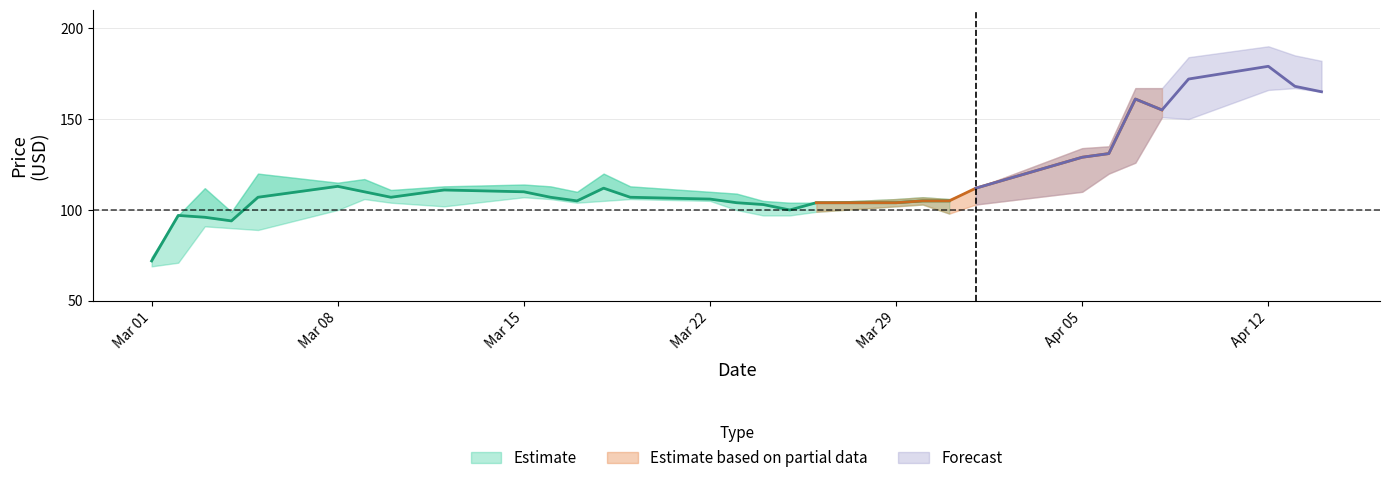

Reading left to right, transcribe all the data shown in this chart.

High: 0=74	1=97	2=112	3=99	4=120	5=115	6=117	7=111	8=113	9=114	10=113	11=110	12=120	13=113	14=110	15=109	16=105	17=104	18=104	19=106	20=107	21=106	22=112	23=134	24=135	25=167	26=167	27=184	28=190	29=185	30=182
Close: 0=72	1=97	2=96	3=94	4=107	5=113	6=110	7=107	8=111	9=110	10=107	11=105	12=112	13=107	14=106	15=104	16=103	17=100	18=104	19=104	20=105	21=105	22=112	23=129	24=131	25=161	26=155	27=172	28=179	29=168	30=165
Low: 0=69	1=71	2=91	3=90	4=89	5=100	6=106	7=104	8=102	9=107	10=106	11=104	12=105	13=106	14=105	15=100	16=97	17=97	18=99	19=102	20=103	21=98	22=103	23=110	24=120	25=126	26=151	27=150	28=166	29=167	30=165